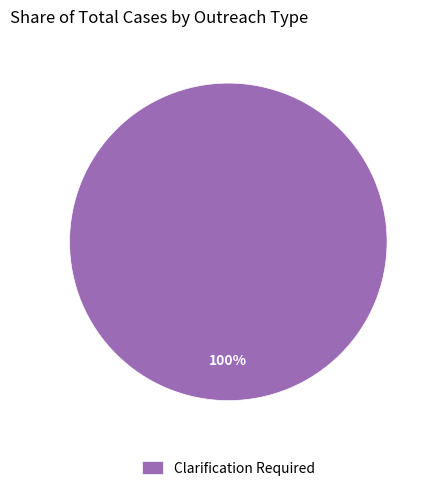

Is there any slice that represents more than half of the pie?

Yes